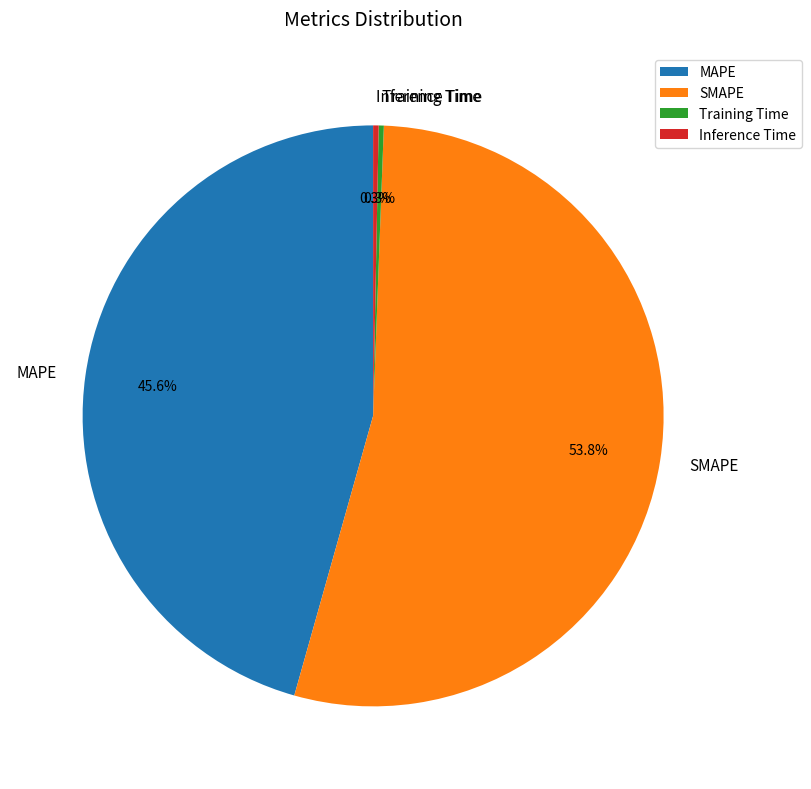

To the nearest percent, what is the combined percentage of Training Time and Inference Time?

1%